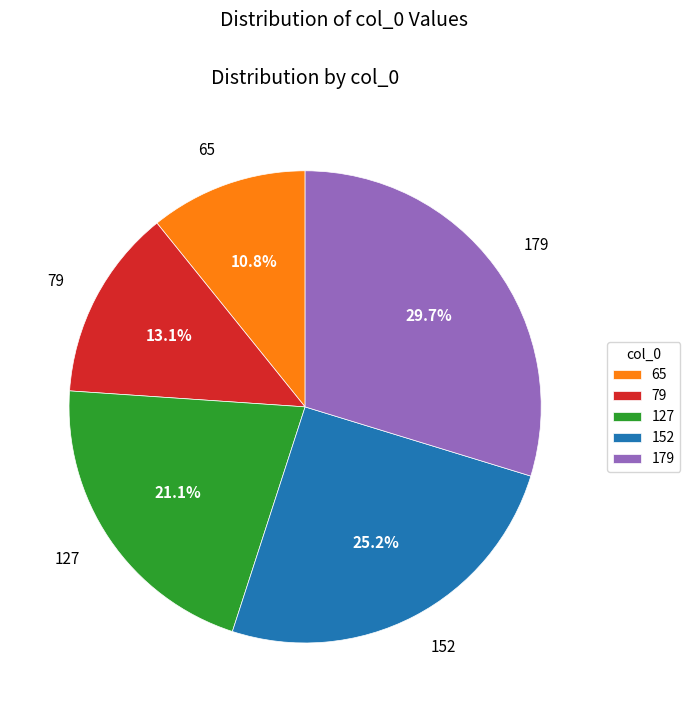

Is it true that 152 is 25% of the pie?

True